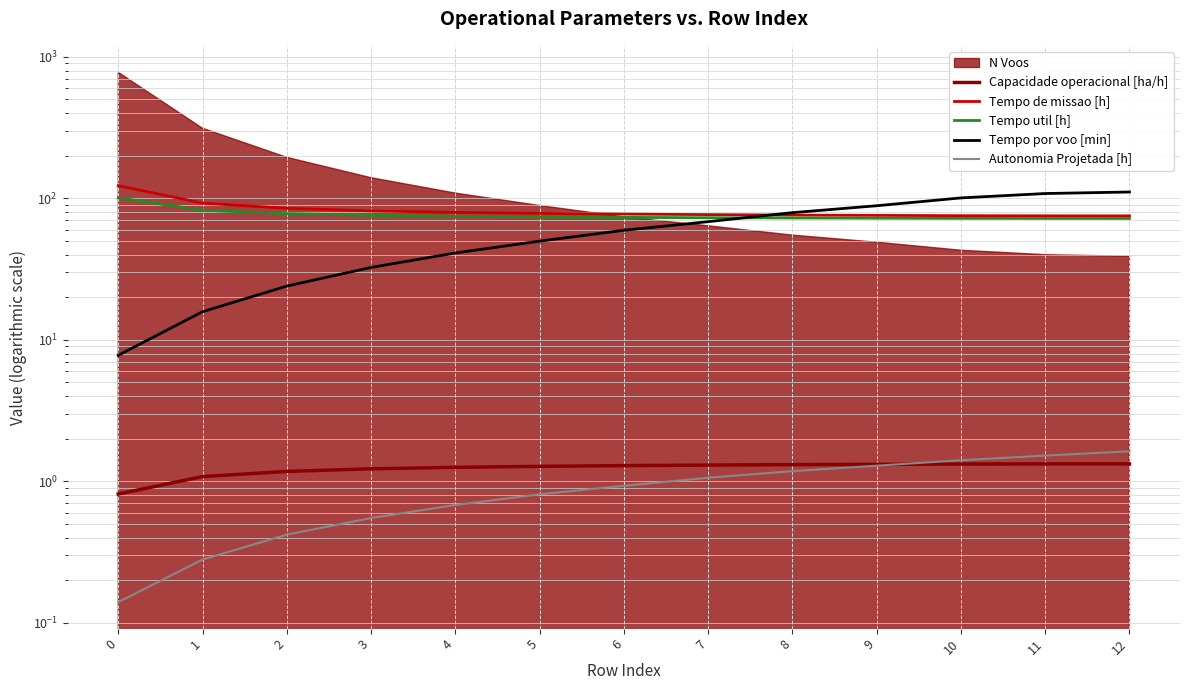

Which series has the largest range (max minus min)?

Tempo por voo [min]